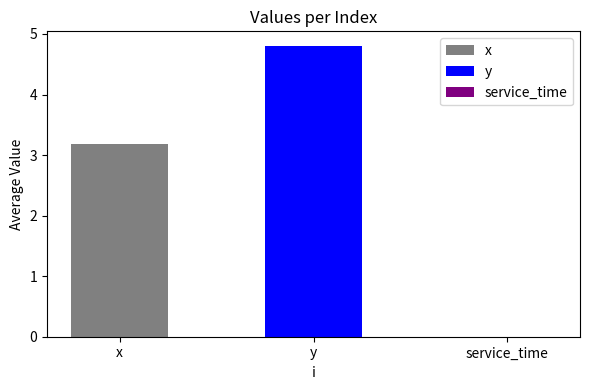

What is the greatest value displayed?

4.8